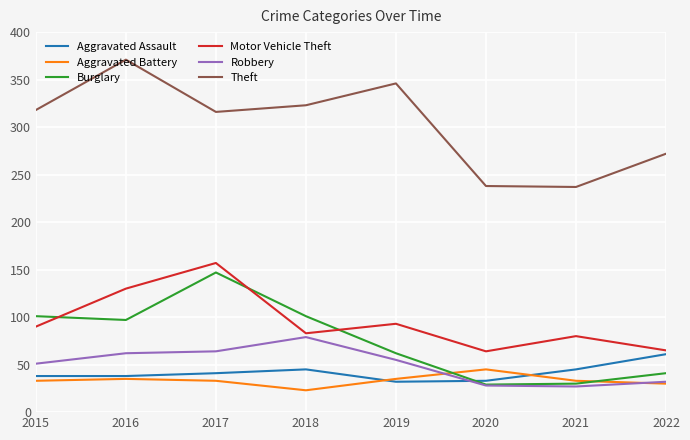

True or false: Aggravated Assault and Aggravated Battery intersect in this chart.

True